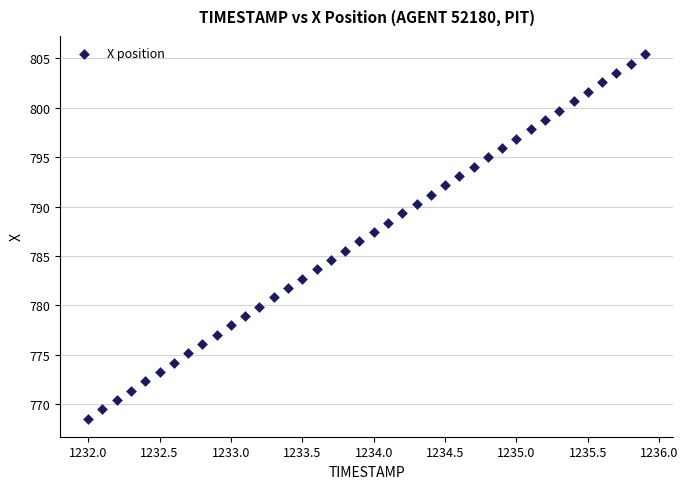

What is the range of Y values (max minus min)?

36.9